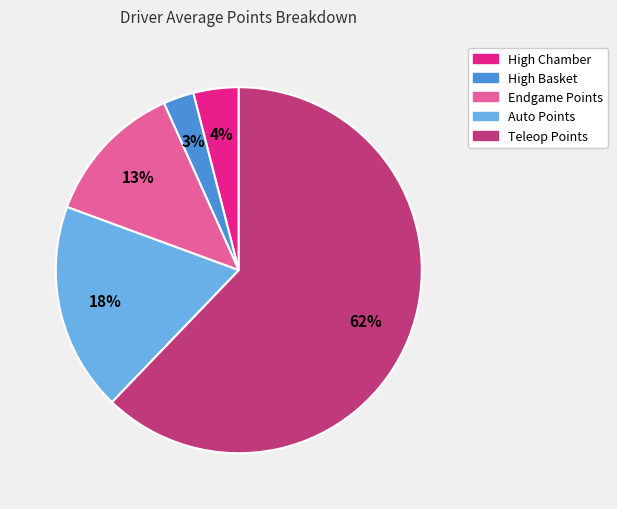

What percentage is the Teleop Points slice, to the nearest percent?

62%